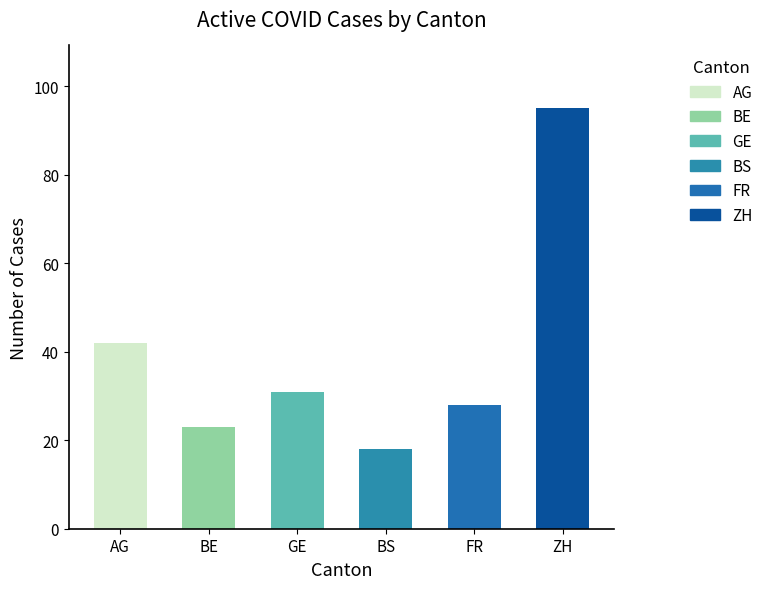

What is the label of the 6th bar from the left?

ZH